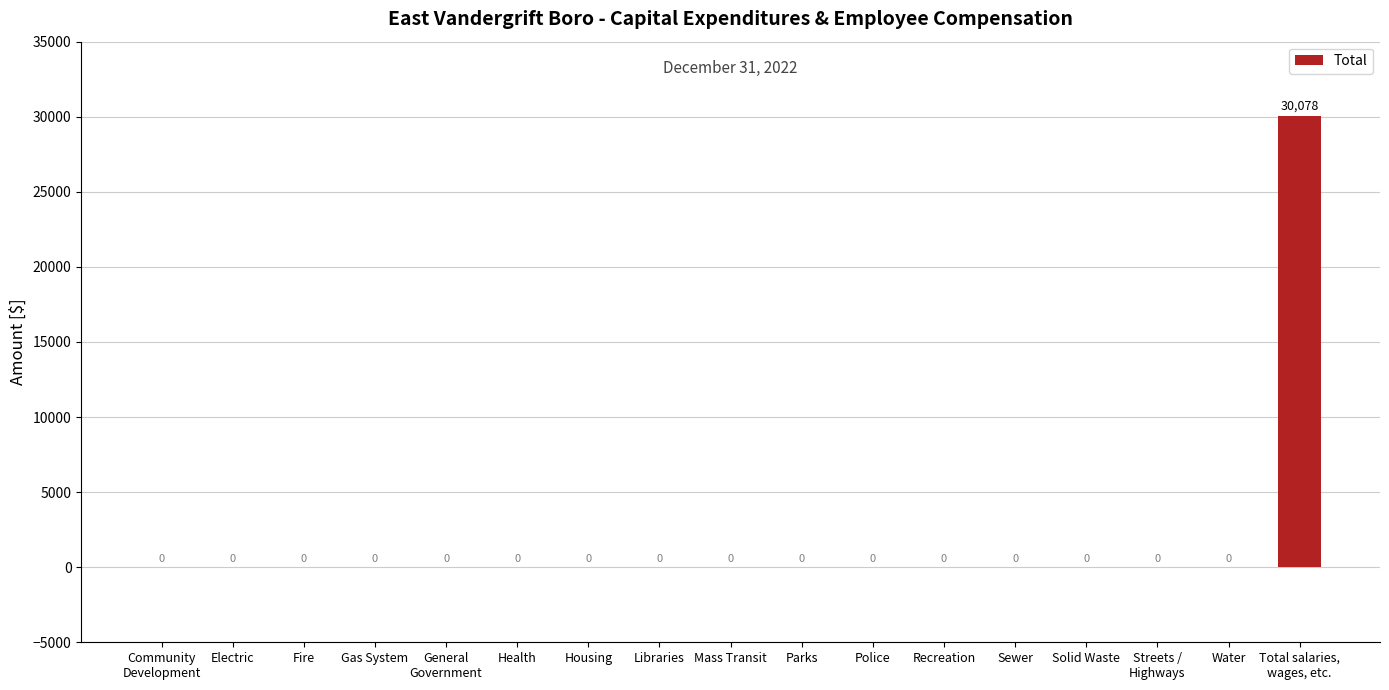

At which category does the chart reach its peak across all series?

Total salaries,
wages, etc.